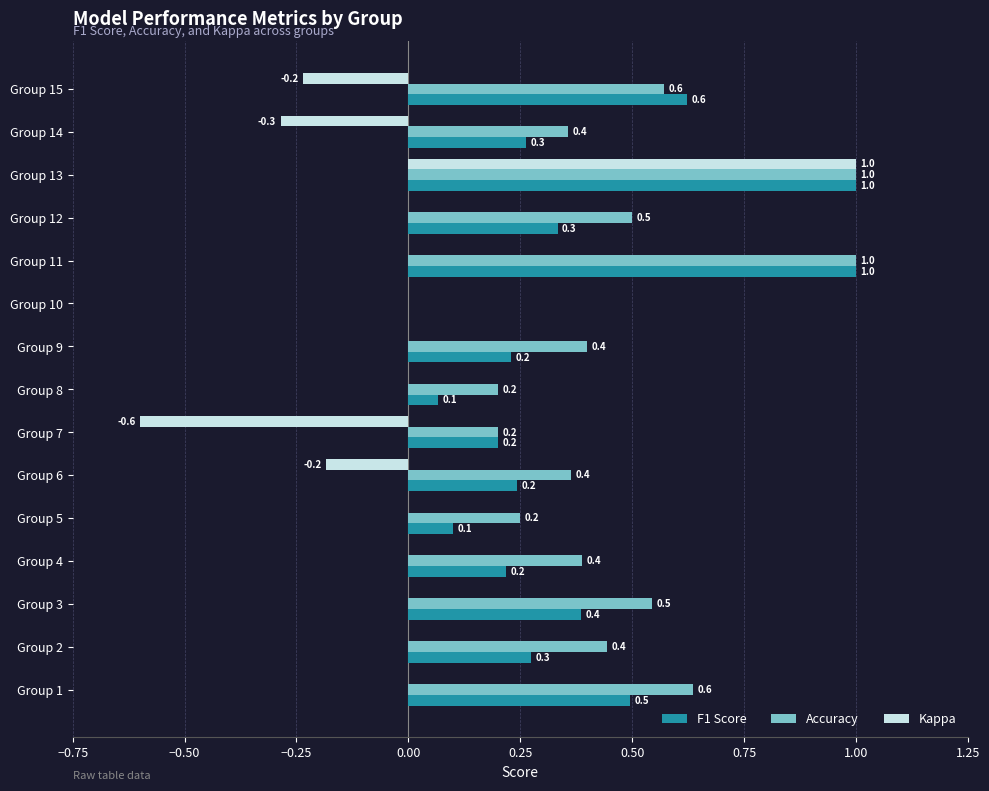

What is the greatest value displayed?

1.0